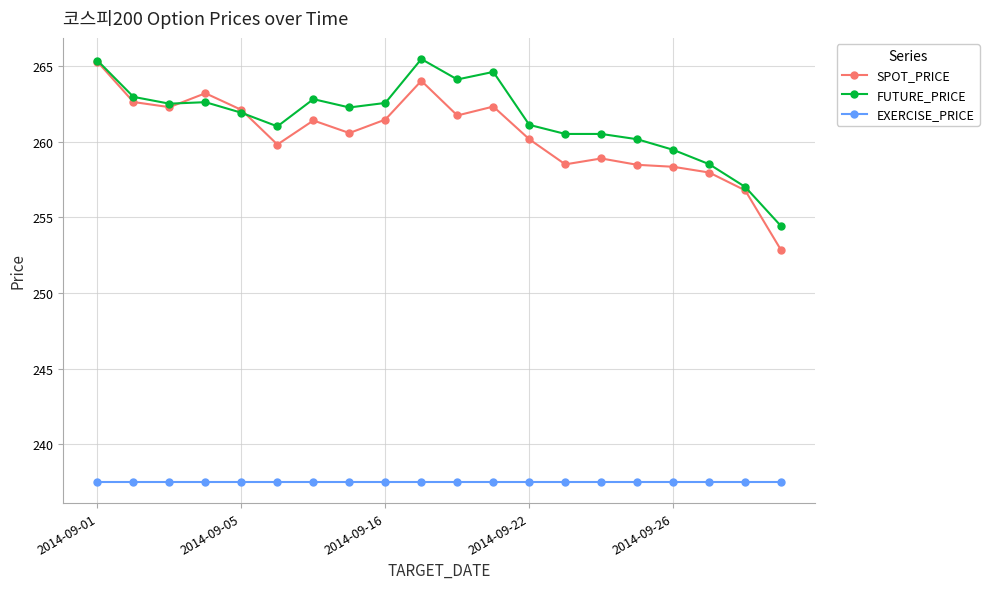

True or false: SPOT_PRICE and EXERCISE_PRICE cross at least once.

False